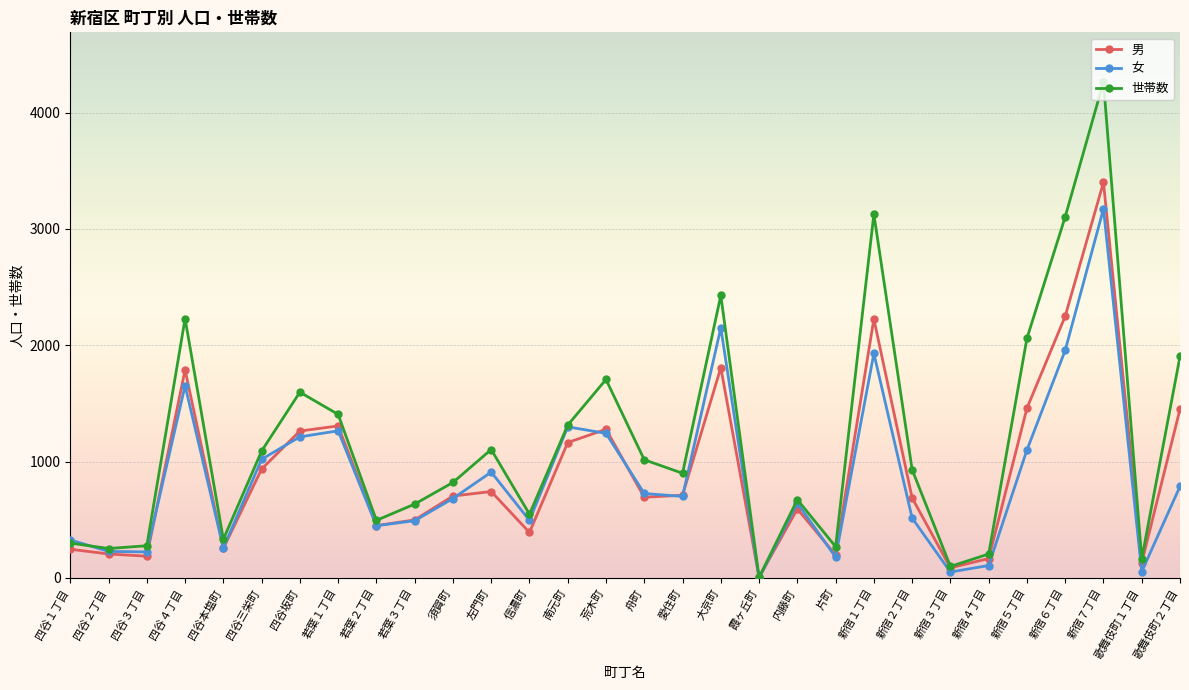

What is the value of the 女 point at the 5th from the left?

257